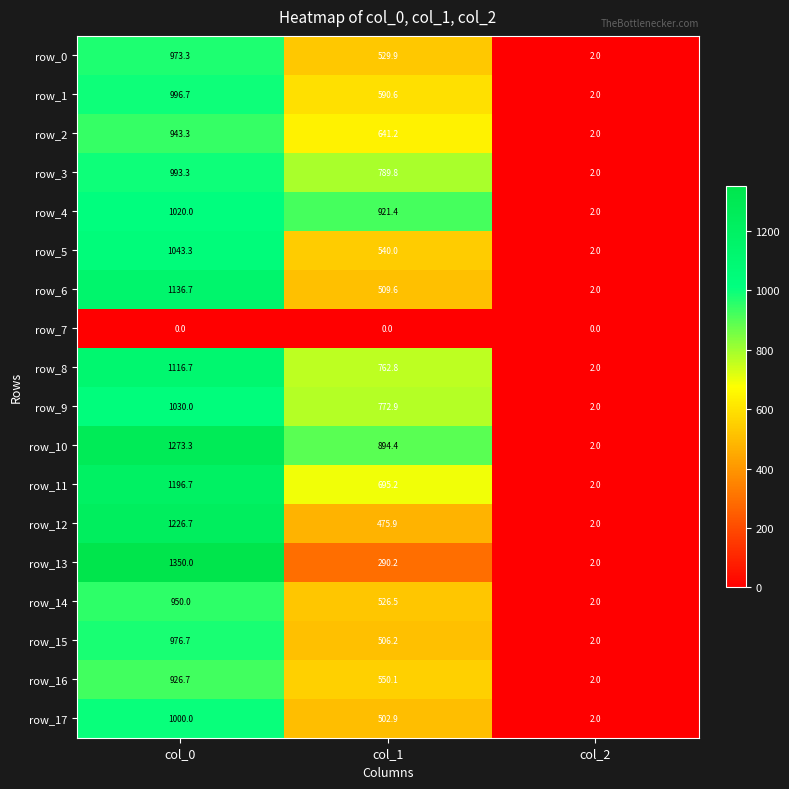

The row_14 series shows 2.0 at col_2. True or false?

True